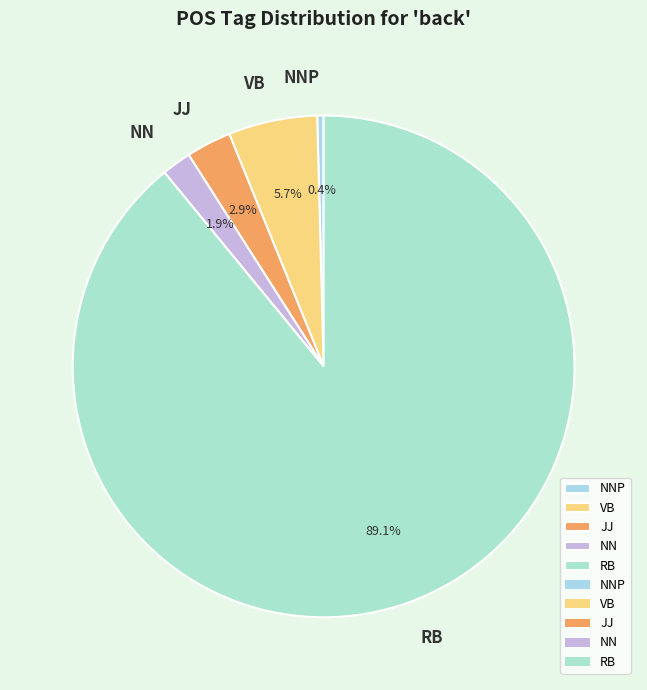

Combined, do RB and JJ account for over 50%?

Yes